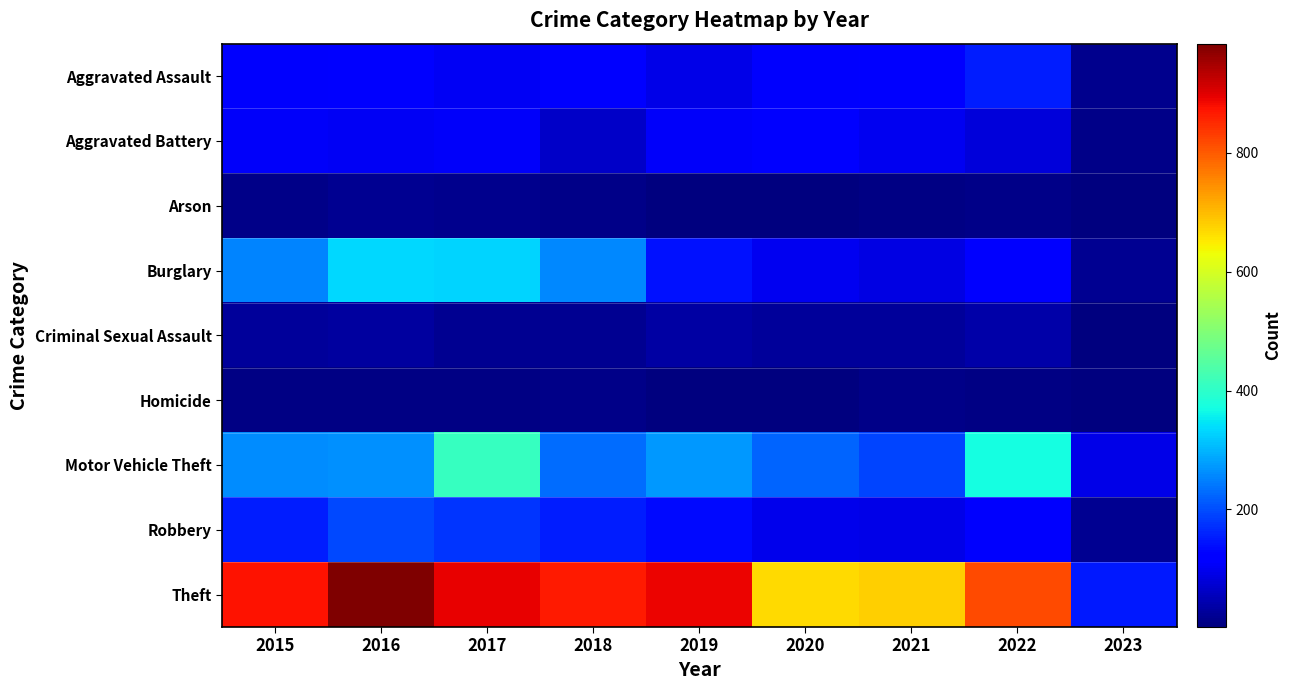

Which series has the largest total across all categories?

Theft